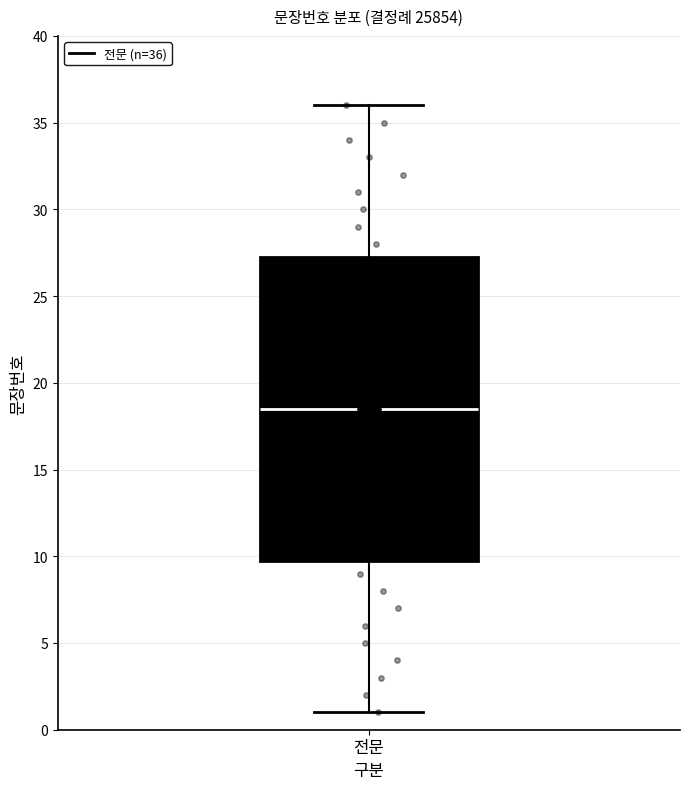

Read this box plot against the y-axis: the position of the median line, the range covered by the box, and the ends of both whiskers. The values are not printed on the chart, so give them approximately, as read against the axis.

median 18.5, box 10.0 to 27.5, whiskers 1.0 to 36.0